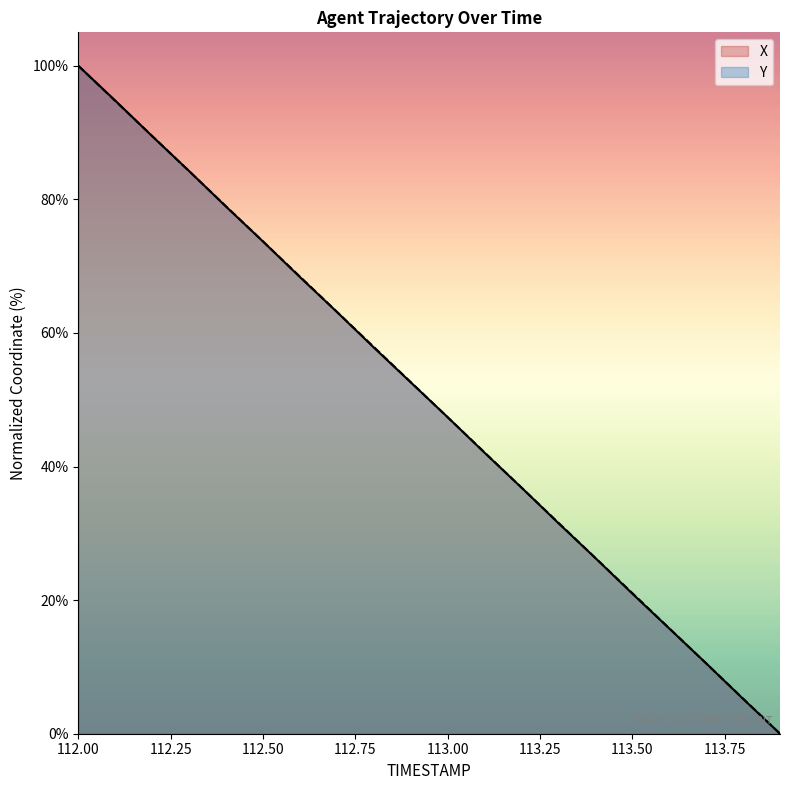

Is it true that Y equals 84.2 at 112.3?

True